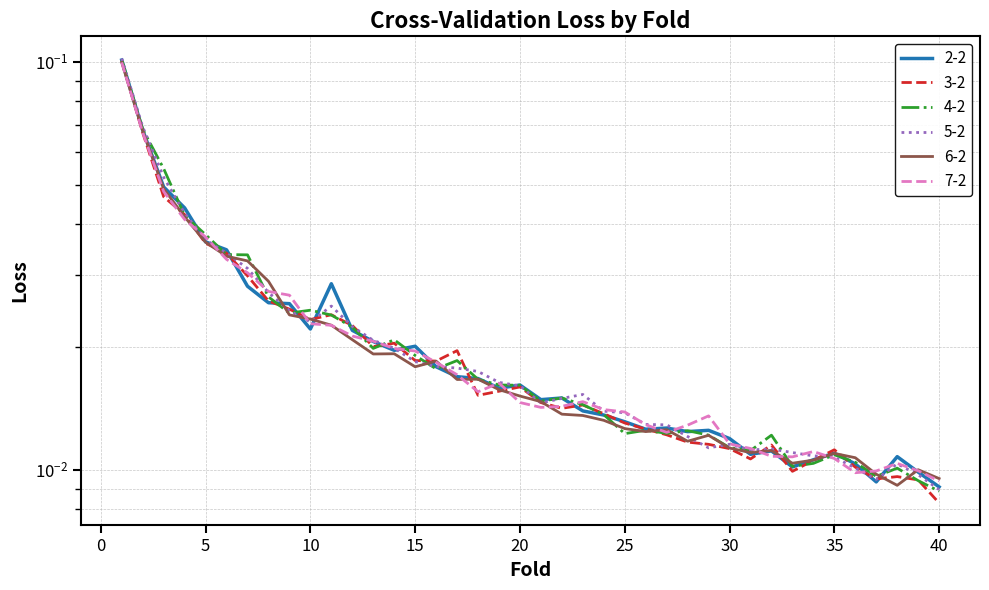

Reading left to right, what are all the values shown in this chart?

2-2: 0.1	0.1	0.0	0.0	0.0	0.0	0.0	0.0	0.0	0.0	0.0	0.0	0.0	0.0	0.0	0.0	0.0	0.0	0.0	0.0	0.0	0.0	0.0	0.0	0.0	0.0	0.0	0.0	0.0	0.0	0.0	0.0	0.0	0.0	0.0	0.0	0.0	0.0	0.0	0.0
3-2: 0.1	0.1	0.0	0.0	0.0	0.0	0.0	0.0	0.0	0.0	0.0	0.0	0.0	0.0	0.0	0.0	0.0	0.0	0.0	0.0	0.0	0.0	0.0	0.0	0.0	0.0	0.0	0.0	0.0	0.0	0.0	0.0	0.0	0.0	0.0	0.0	0.0	0.0	0.0	0.0
4-2: 0.1	0.1	0.1	0.0	0.0	0.0	0.0	0.0	0.0	0.0	0.0	0.0	0.0	0.0	0.0	0.0	0.0	0.0	0.0	0.0	0.0	0.0	0.0	0.0	0.0	0.0	0.0	0.0	0.0	0.0	0.0	0.0	0.0	0.0	0.0	0.0	0.0	0.0	0.0	0.0
5-2: 0.1	0.1	0.1	0.0	0.0	0.0	0.0	0.0	0.0	0.0	0.0	0.0	0.0	0.0	0.0	0.0	0.0	0.0	0.0	0.0	0.0	0.0	0.0	0.0	0.0	0.0	0.0	0.0	0.0	0.0	0.0	0.0	0.0	0.0	0.0	0.0	0.0	0.0	0.0	0.0
6-2: 0.1	0.1	0.0	0.0	0.0	0.0	0.0	0.0	0.0	0.0	0.0	0.0	0.0	0.0	0.0	0.0	0.0	0.0	0.0	0.0	0.0	0.0	0.0	0.0	0.0	0.0	0.0	0.0	0.0	0.0	0.0	0.0	0.0	0.0	0.0	0.0	0.0	0.0	0.0	0.0
7-2: 0.1	0.1	0.0	0.0	0.0	0.0	0.0	0.0	0.0	0.0	0.0	0.0	0.0	0.0	0.0	0.0	0.0	0.0	0.0	0.0	0.0	0.0	0.0	0.0	0.0	0.0	0.0	0.0	0.0	0.0	0.0	0.0	0.0	0.0	0.0	0.0	0.0	0.0	0.0	0.0